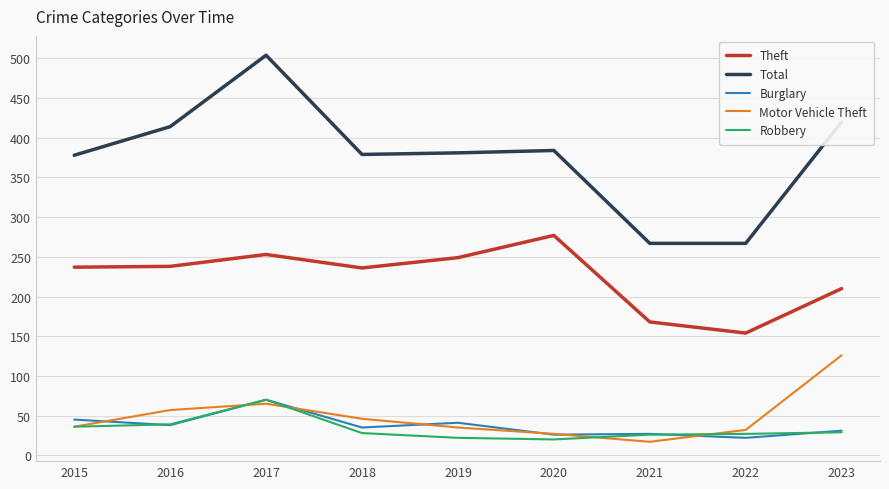

In Burglary, how many points are higher than both neighbors (excluding endpoints)?

3